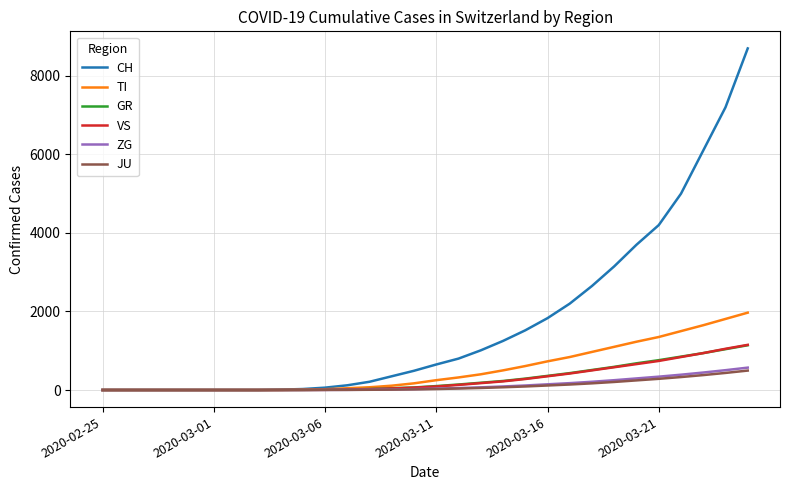

What are all the series names shown in the legend?

CH, TI, GR, VS, ZG, JU